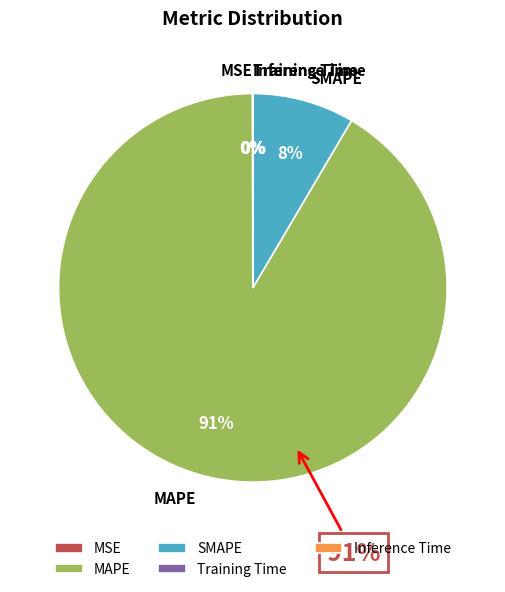

What percentage is the SMAPE slice, to the nearest percent?

8%